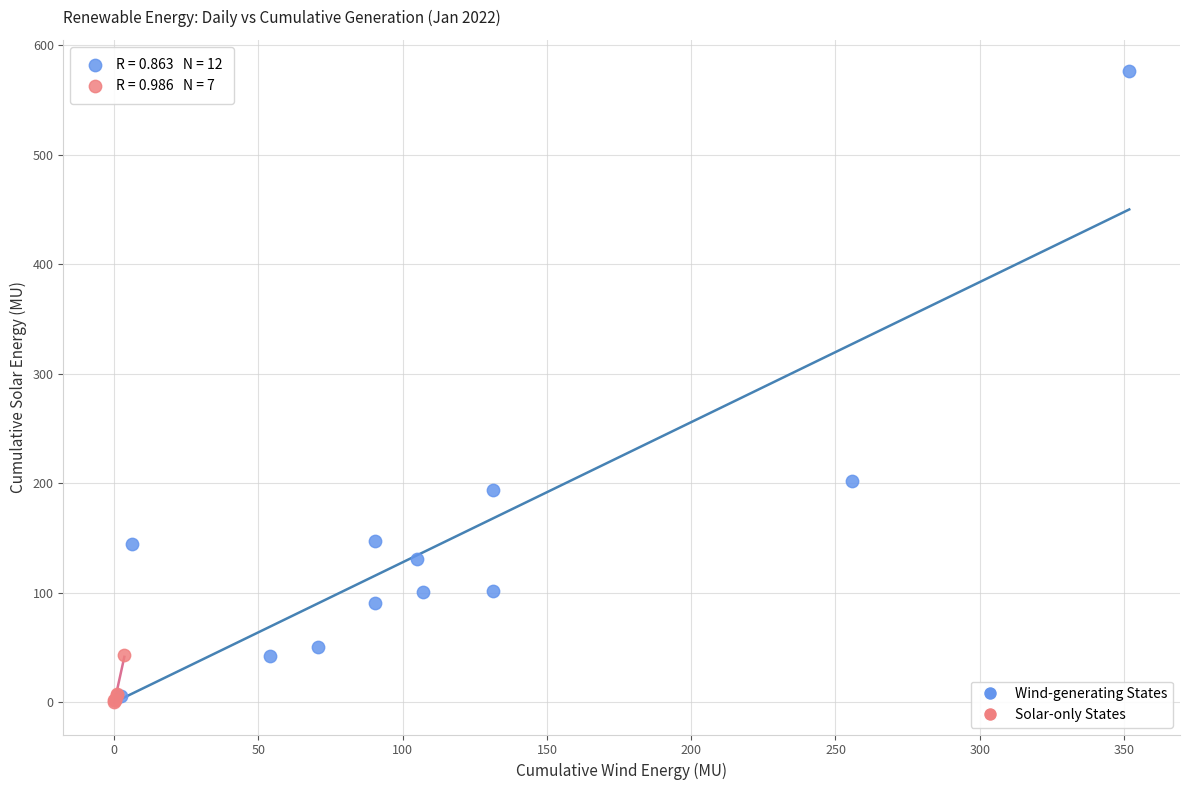

Which series reaches the maximum Y coordinate?

Wind-generating States